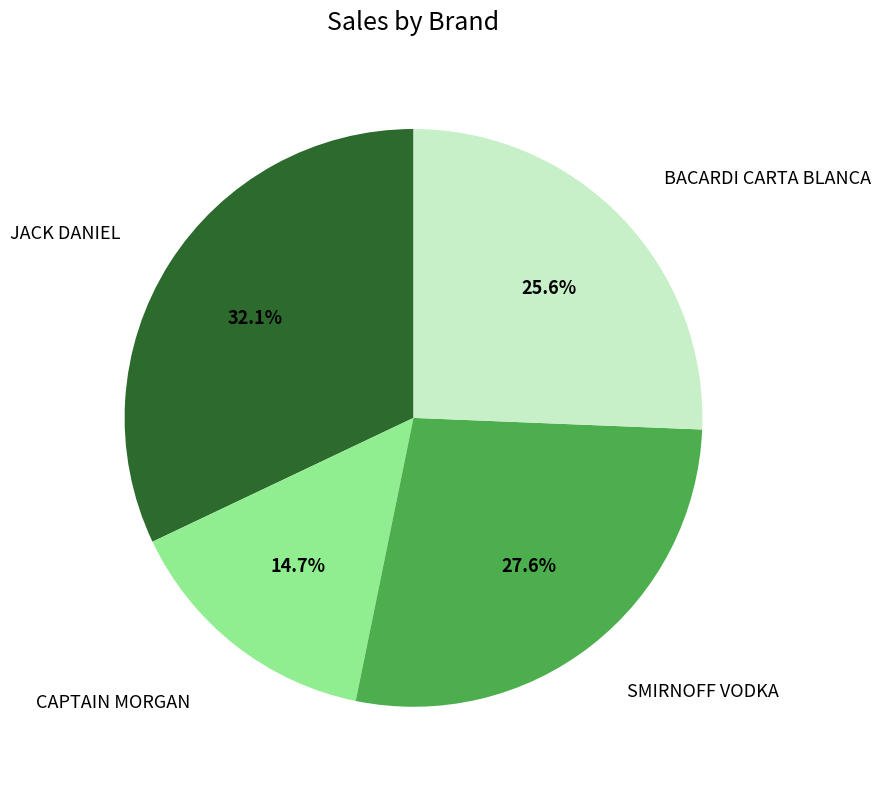

Is the sum of JACK DANIEL and SMIRNOFF VODKA greater than half?

Yes